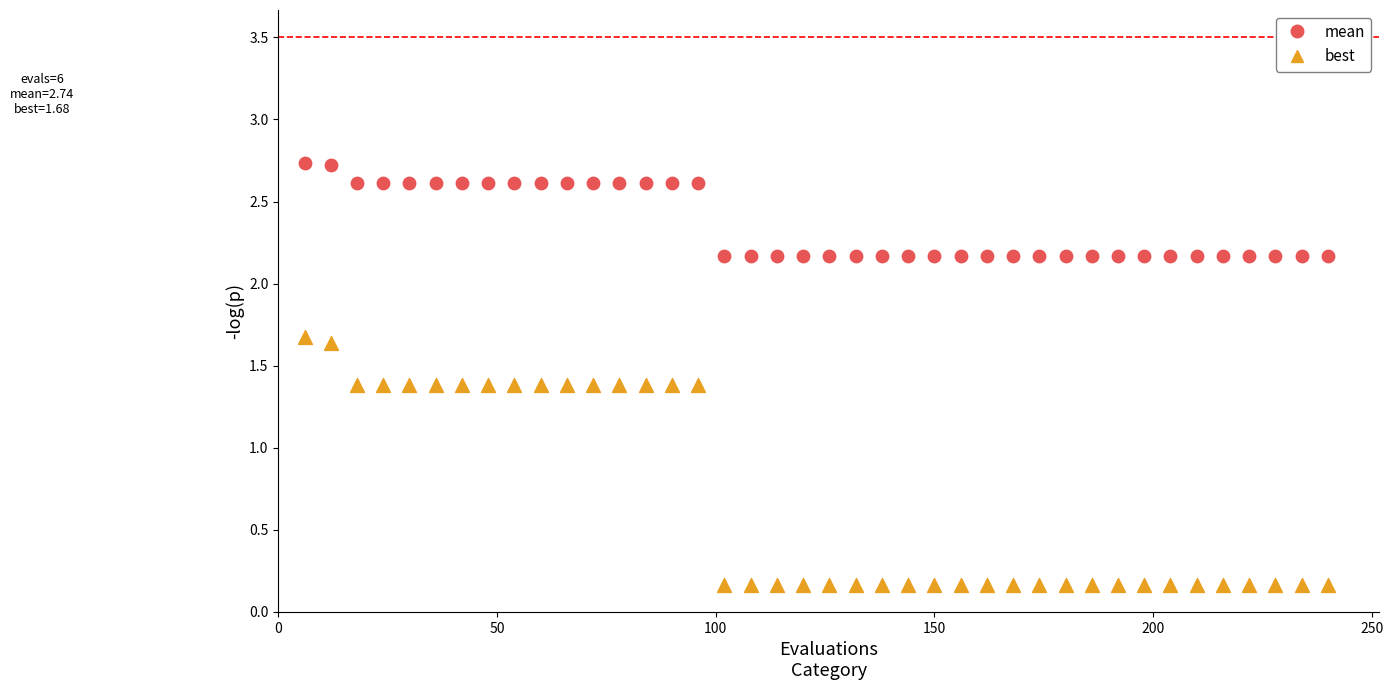

Which series contains the lowest Y value?

best